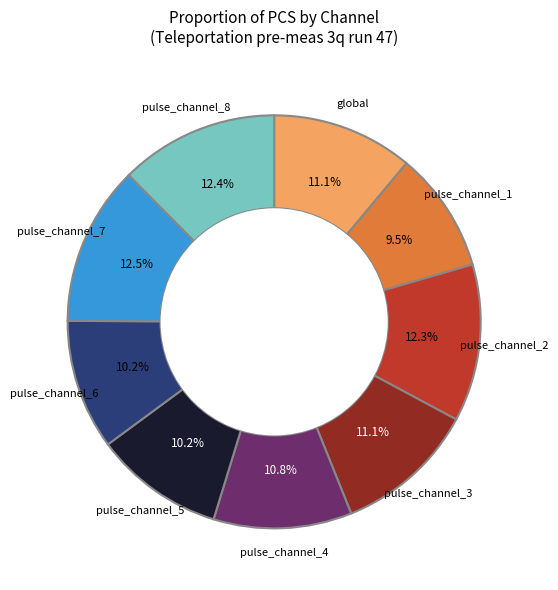

How many slices are in this pie chart?

9